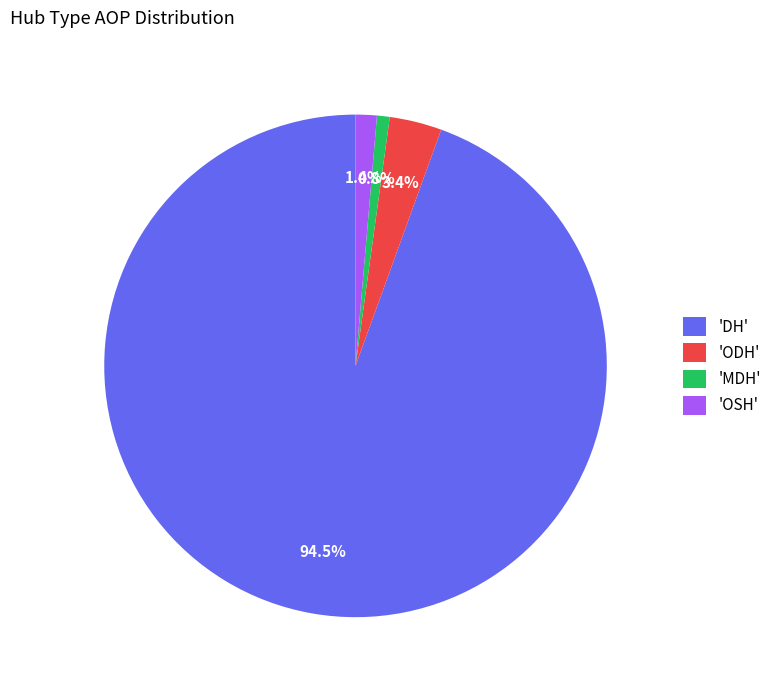

Does 'DH' represent more than half of the total?

Yes